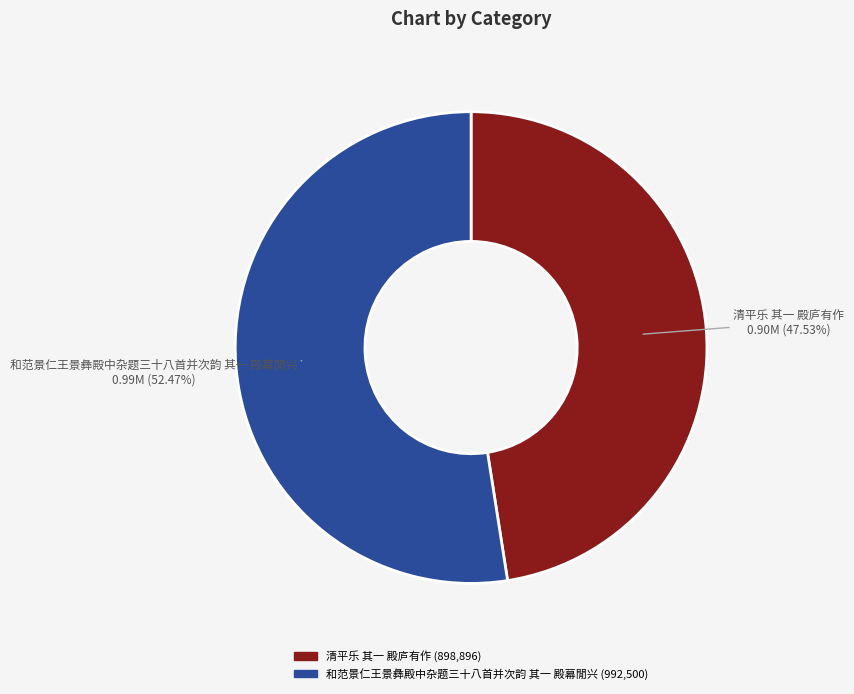

What percentage is NOT represented by 清平乐 其一 殿庐有作?

52.5%